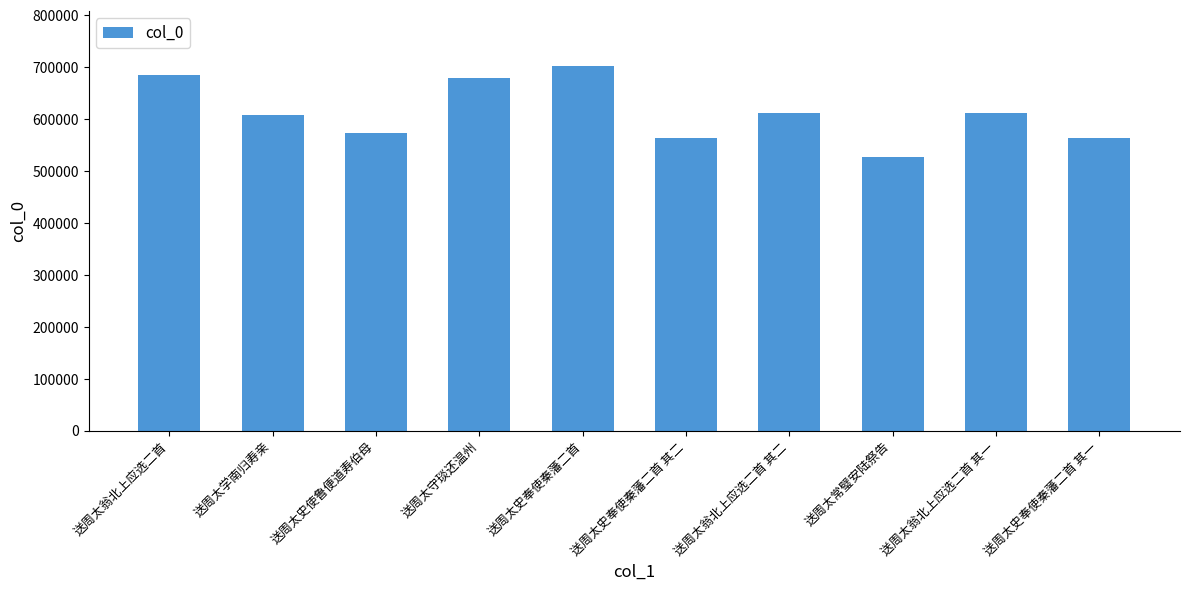

Which has a higher value, 送周太翁北上应选二首 or 送周太史奉使秦藩二首 其二?

送周太翁北上应选二首